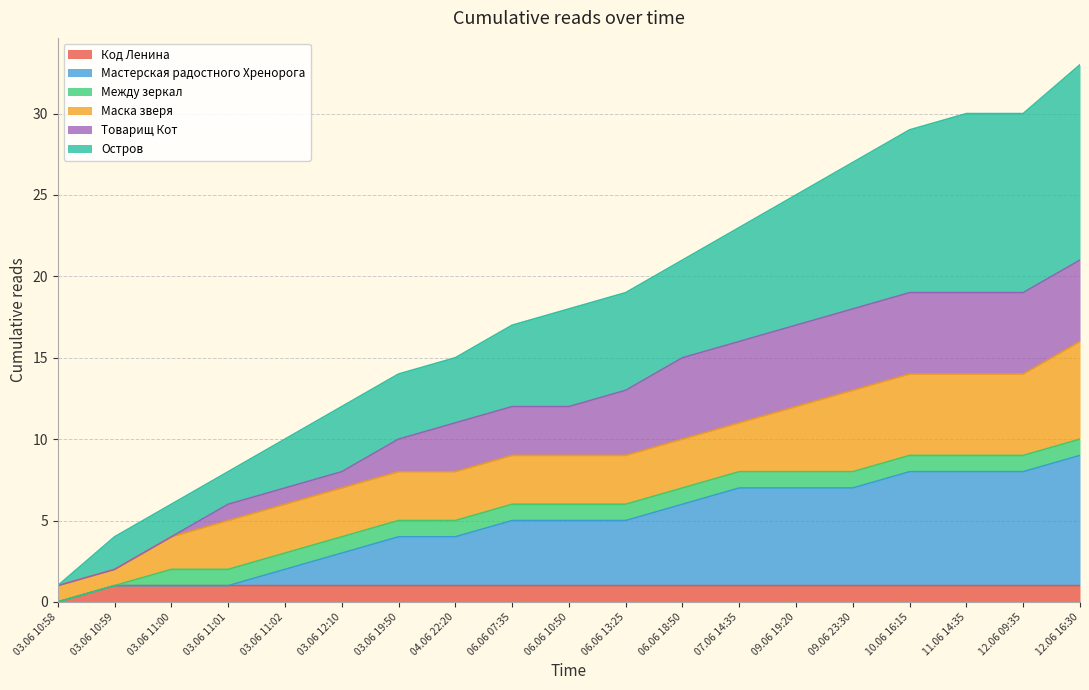

Between 03.06 11:02 and 12.06 09:35, which series saw the biggest shift?

Остров